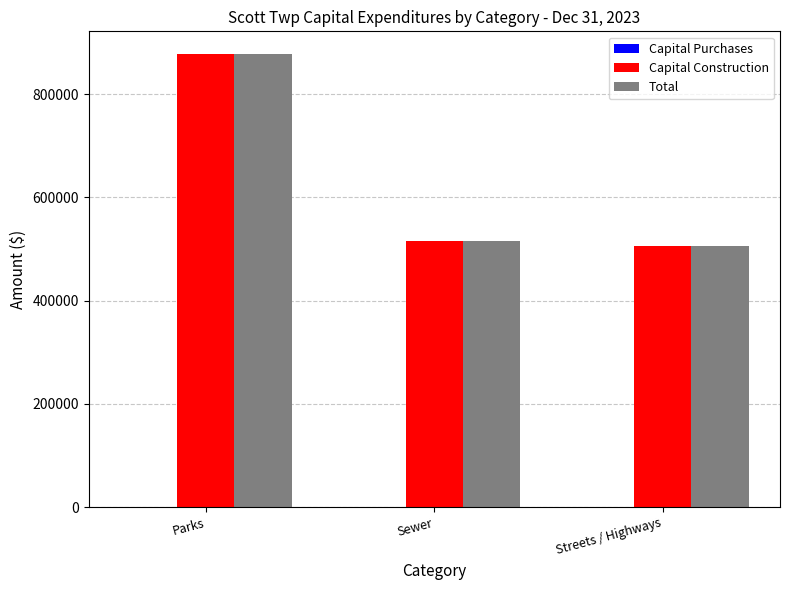

What value does the Total series have at Parks?

877595